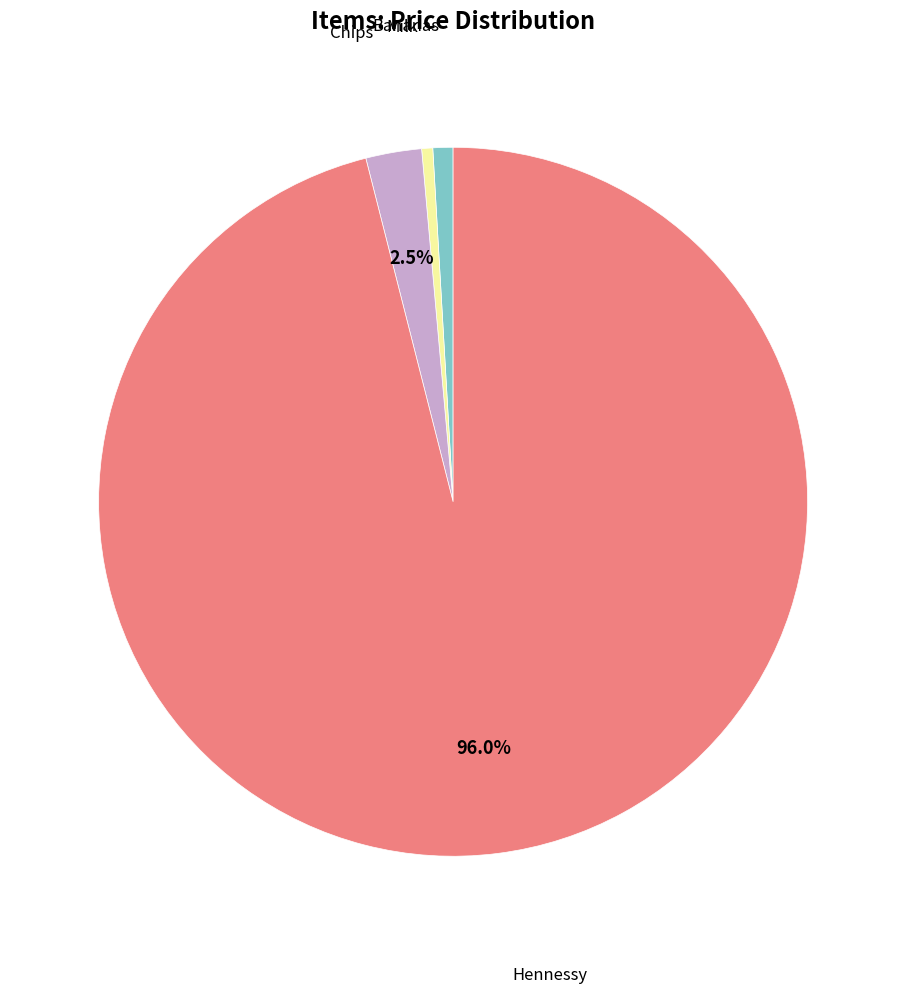

Count the number of slices in the pie.

4